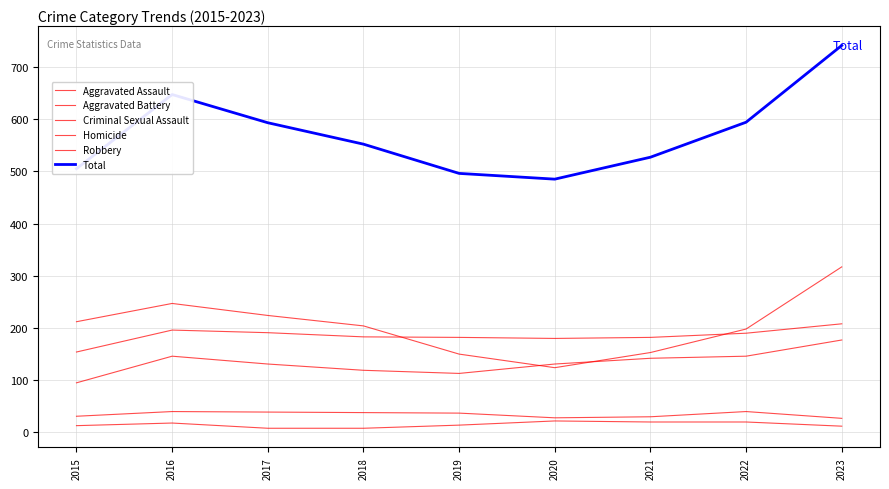

Reading left to right, transcribe all the data shown in this chart.

Aggravated Assault: 2015=95	2016=146	2017=131	2018=119	2019=113	2020=131	2021=142	2022=146	2023=177
Aggravated Battery: 2015=154	2016=196	2017=191	2018=183	2019=182	2020=180	2021=182	2022=190	2023=208
Criminal Sexual Assault: 2015=31	2016=40	2017=39	2018=38	2019=37	2020=28	2021=30	2022=40	2023=27
Homicide: 2015=13	2016=18	2017=8	2018=8	2019=14	2020=22	2021=20	2022=20	2023=12
Robbery: 2015=212	2016=247	2017=224	2018=204	2019=150	2020=124	2021=153	2022=198	2023=317
Total: 2015=505	2016=647	2017=593	2018=552	2019=496	2020=485	2021=527	2022=594	2023=741